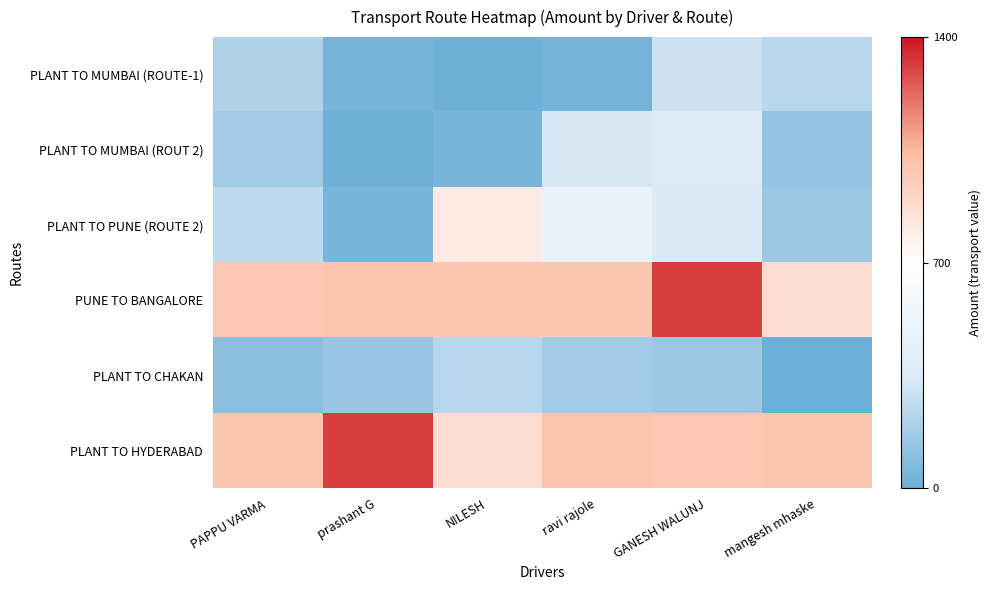

Which has a higher value, PAPPU VARMA or mangesh mhaske?

mangesh mhaske